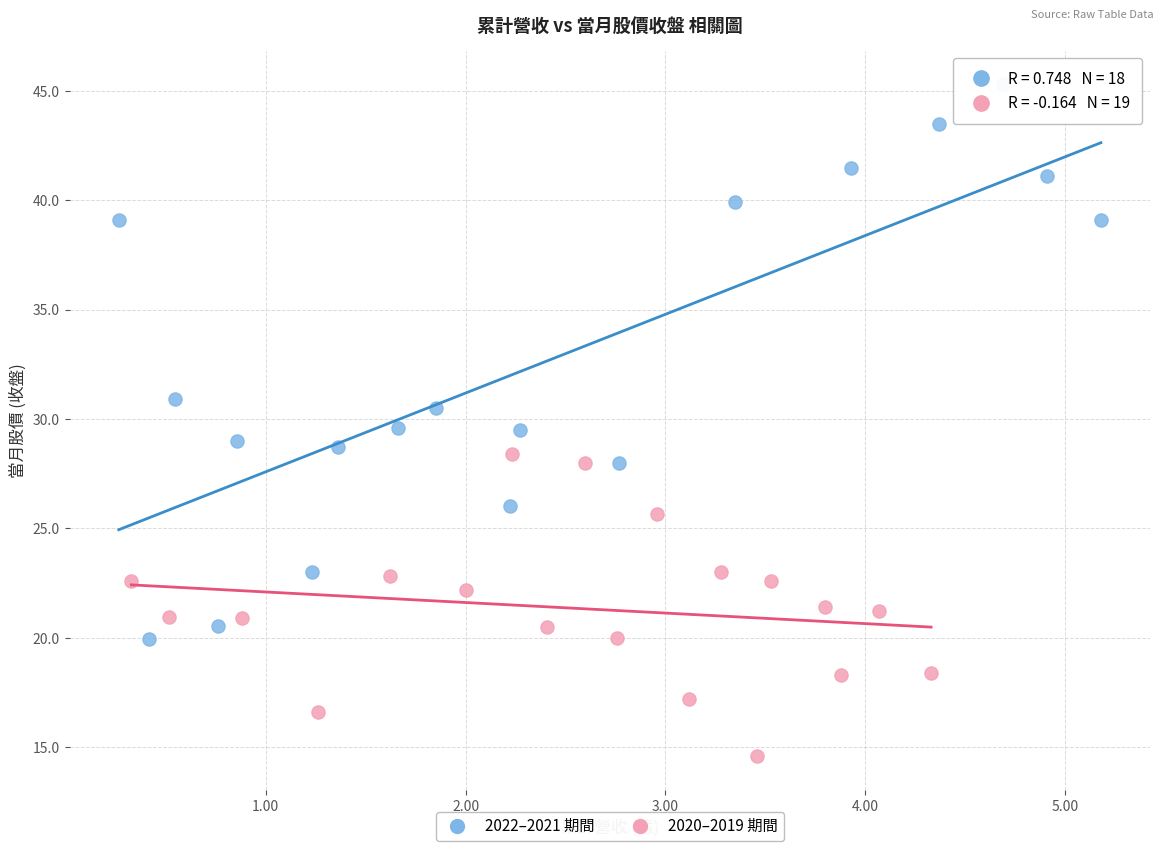

Which series has the largest Y range (max minus min)?

2022–2021 期間